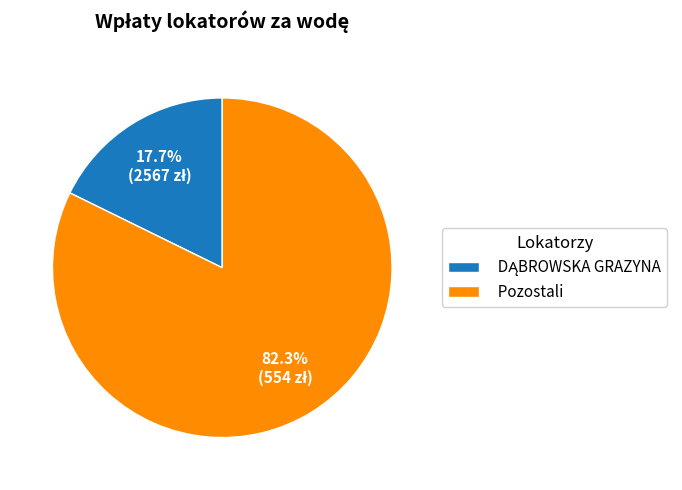

What percentage is NOT represented by Pozostali?

17.7%